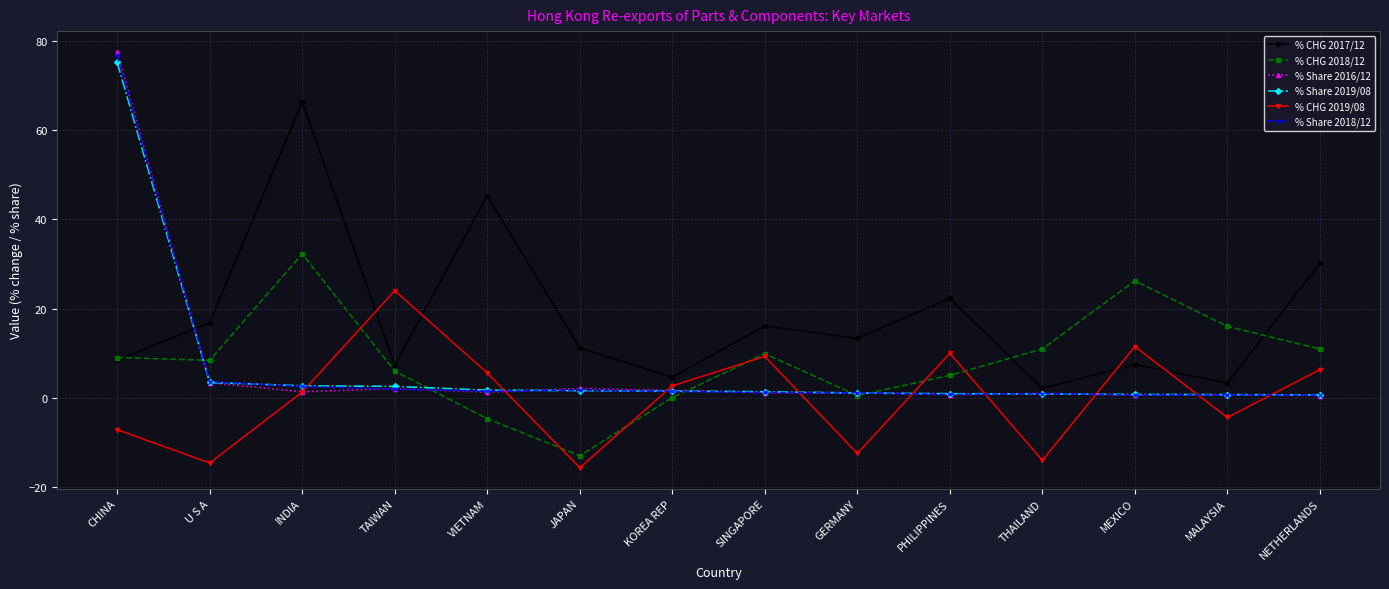

How many data points does each series have?

14